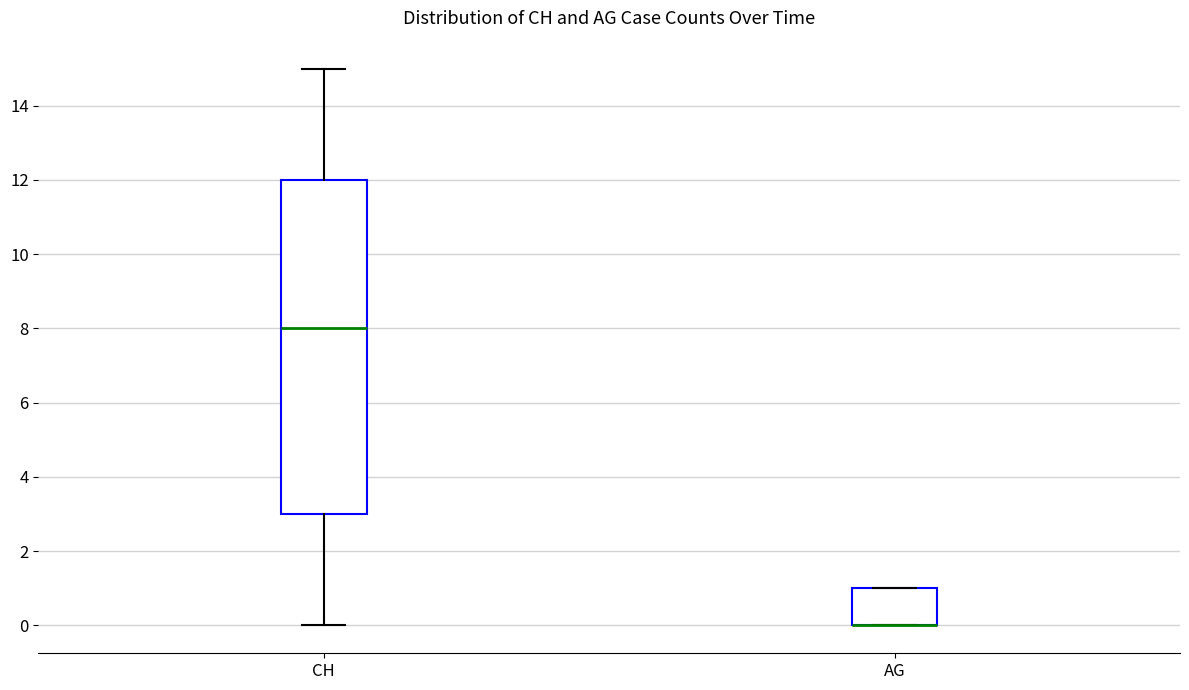

Reading left to right, read every box against the y-axis: the position of its median line, the range the box covers, and the ends of its whiskers. The values are not printed on the chart, so give them approximately, as read against the axis.

CH: median 8, box 3 to 12, whiskers 0 to 15
AG: median 0 (drawn on the box's lower edge), box 0 to 1, whiskers 0 to 1